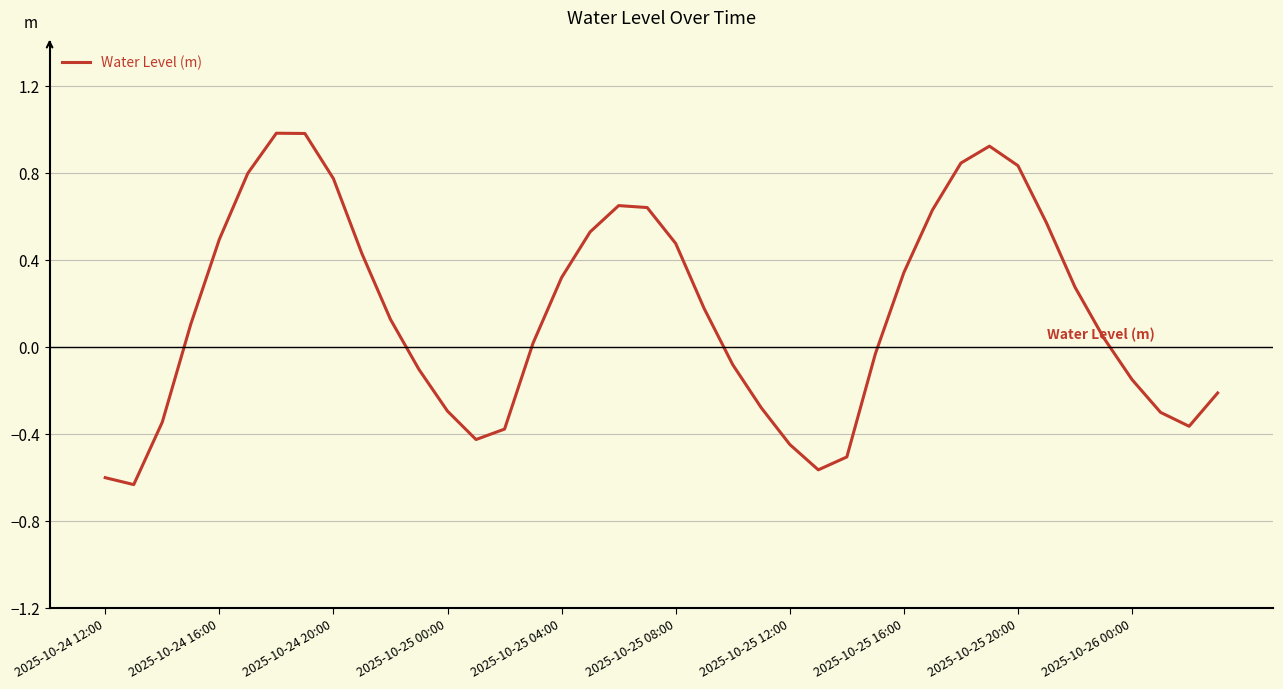

What is the difference between the maximum and second lowest values?

1.6